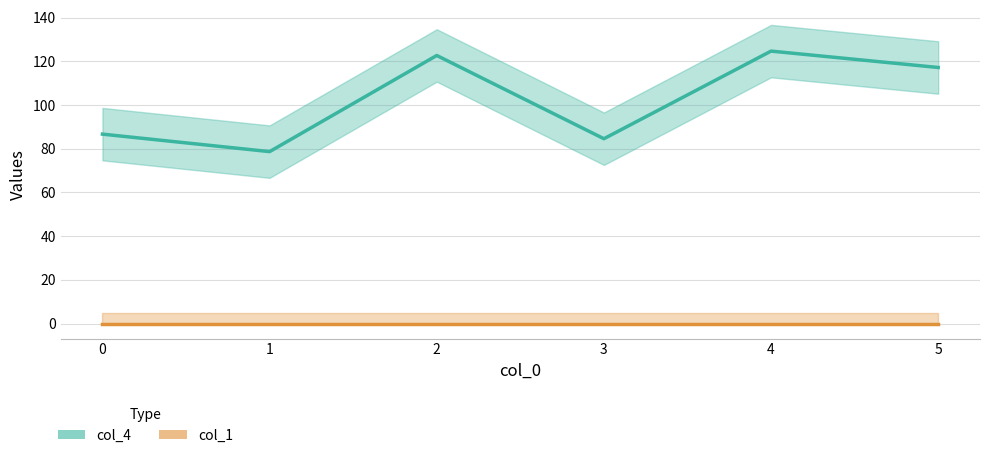

What is the value of the 3rd point from the left?

122.7